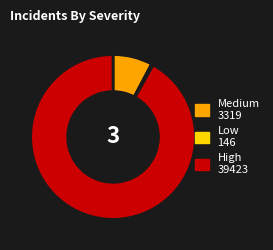

Does any single category account for the majority?

Yes